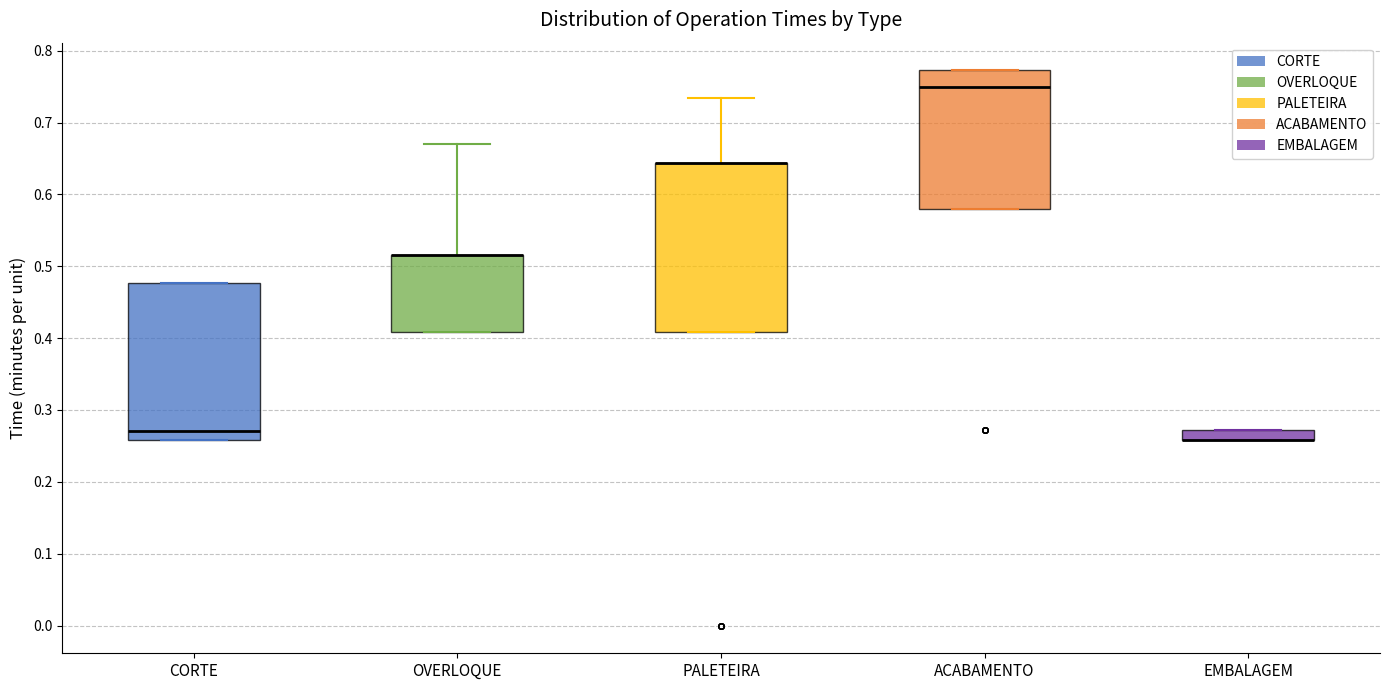

Where is the upper edge of the box for PALETEIRA on the y-axis? The values are not printed on the chart, so give them approximately, as read against the axis.

0.64